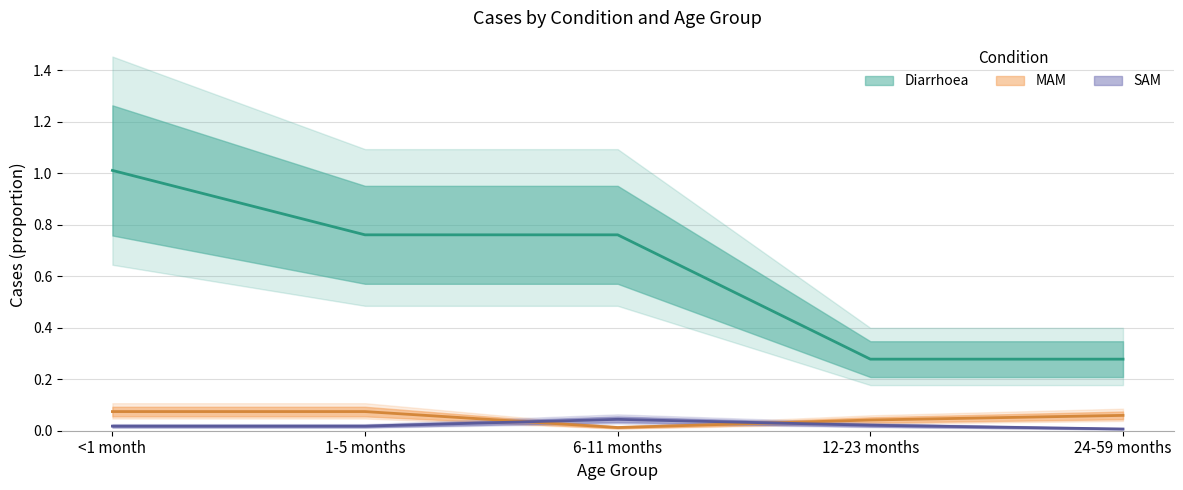

What are all the series names shown in the legend?

Diarrhoea, MAM, SAM